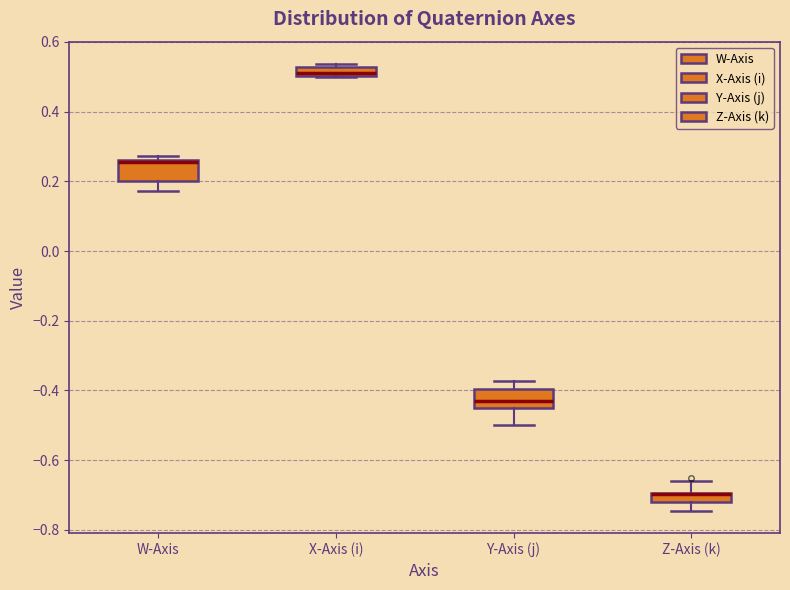

Where is the upper edge of the box for X-Axis (i) on the y-axis? The values are not printed on the chart, so give them approximately, as read against the axis.

0.52